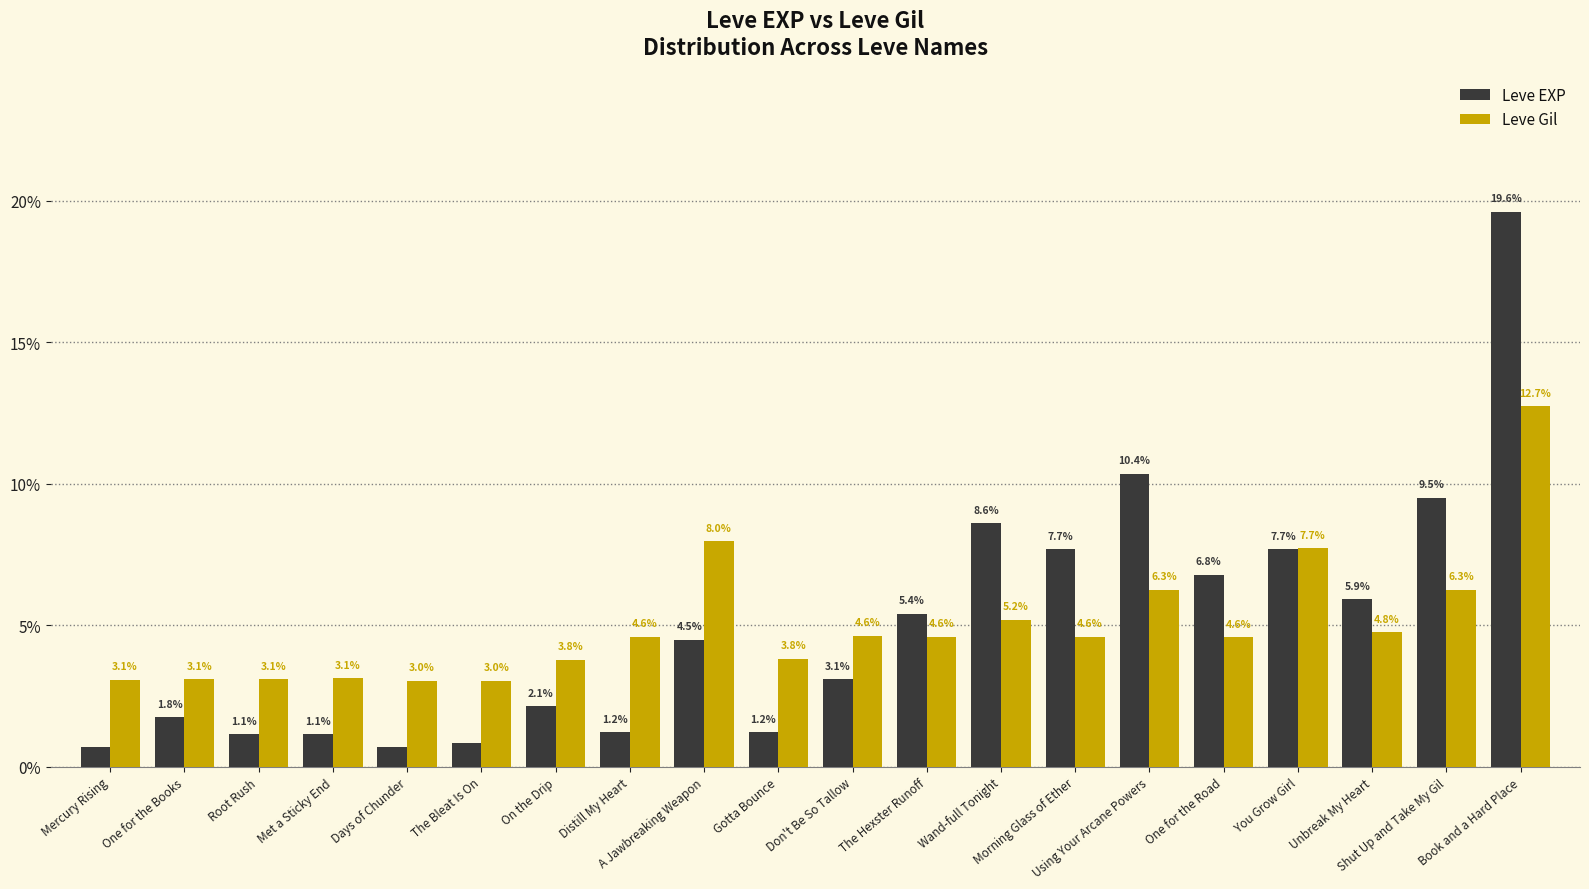

What is the average value of the Leve EXP series?

5.0